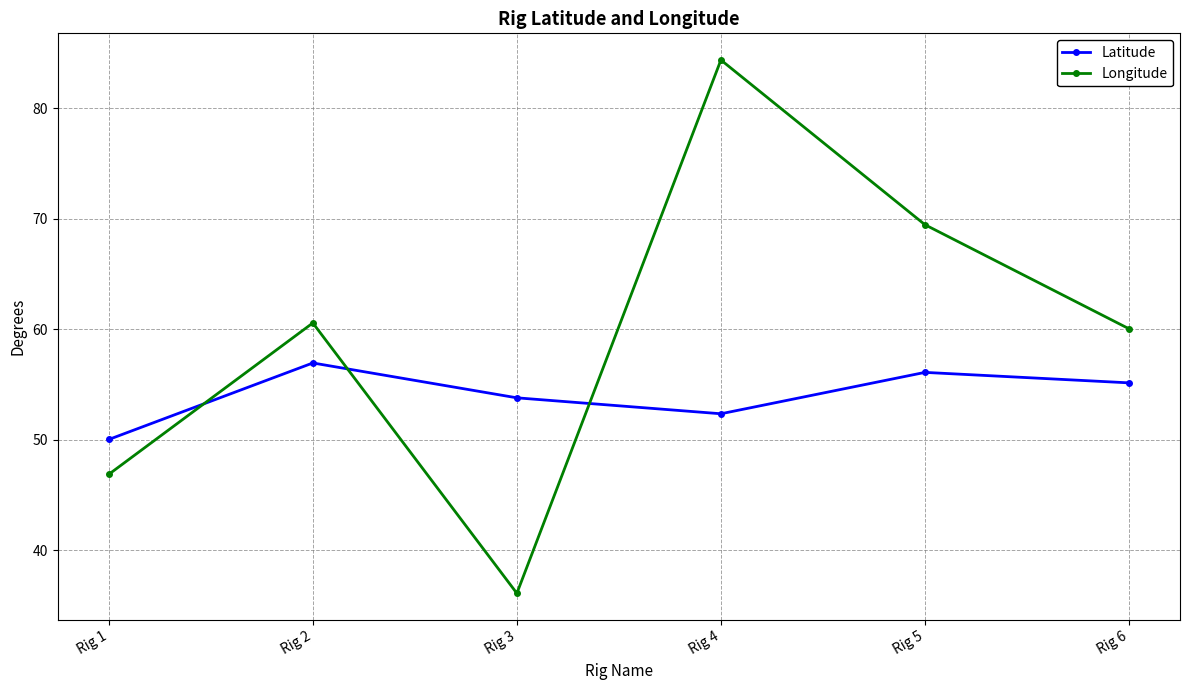

Which series has the widest spread of values?

Longitude